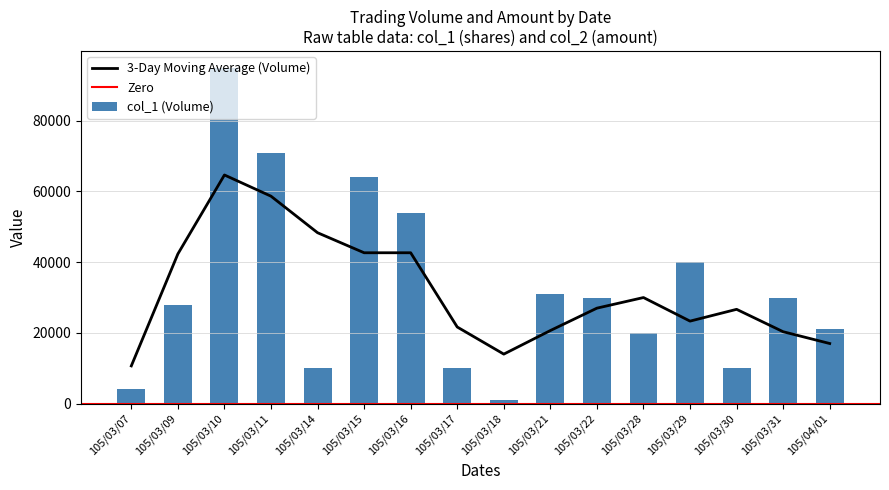

Reading right to left, transcribe all the data shown in this chart.

21000	30000	10000	40000	20000	30000	31000	1000	10000	54000	64000	10000	71000	95000	28000	4000